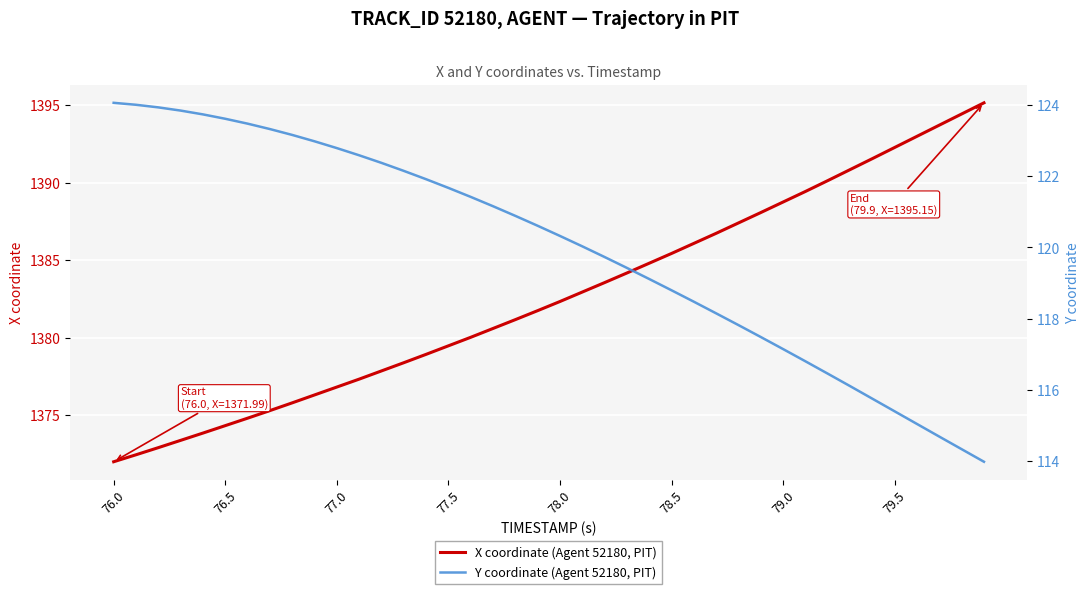

Reading left to right, extract all data points from this chart.

X coordinate (Agent 52180, PIT): 1372.0	1372.4	1372.9	1373.4	1373.8	1374.3	1374.8	1375.3	1375.8	1376.3	1376.8	1377.3	1377.8	1378.4	1378.9	1379.5	1380.0	1380.6	1381.2	1381.7	1382.3	1382.9	1383.5	1384.2	1384.8	1385.4	1386.1	1386.7	1387.4	1388.1	1388.8	1389.4	1390.1	1390.8	1391.5	1392.3	1393.0	1393.7	1394.4	1395.2
Y coordinate (Agent 52180, PIT): 124.1	124.0	123.9	123.8	123.7	123.6	123.5	123.3	123.2	123.0	122.8	122.6	122.4	122.2	121.9	121.7	121.4	121.2	120.9	120.6	120.3	120.0	119.7	119.4	119.1	118.8	118.5	118.1	117.8	117.5	117.1	116.8	116.5	116.1	115.8	115.4	115.0	114.7	114.3	114.0